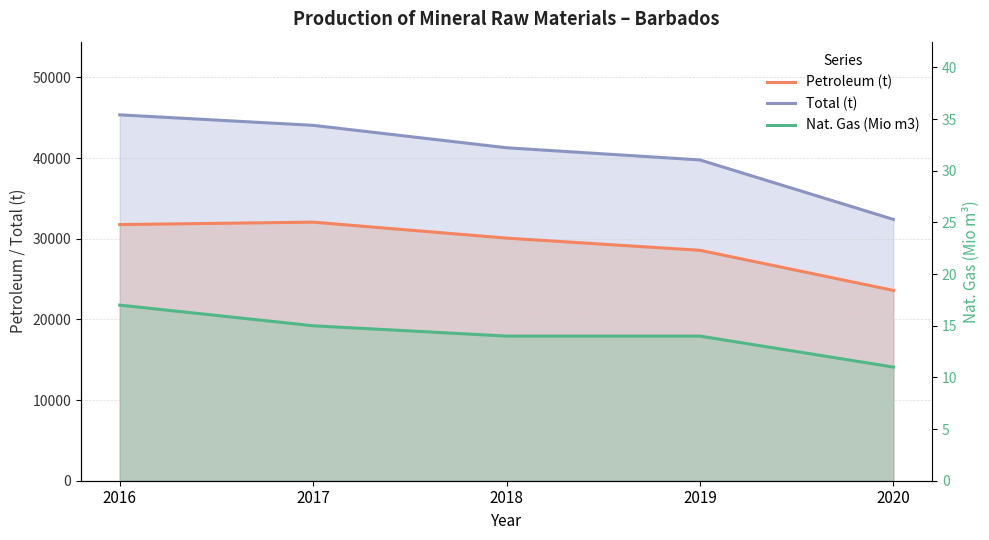

How many lines are shown in the chart?

3